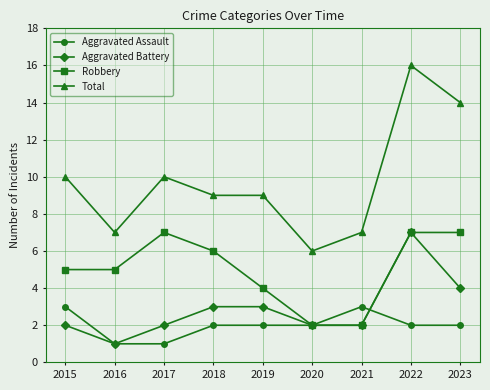

Is this an area chart (filled region under the line)?

No